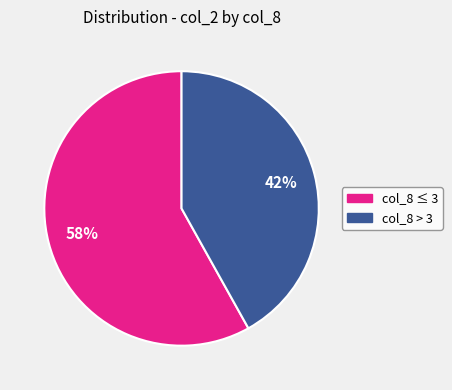

Does any single category account for the majority?

Yes